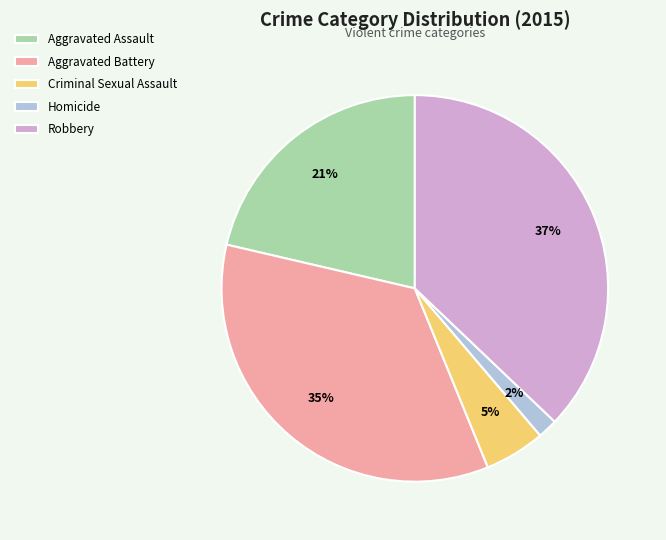

What percentage is the Criminal Sexual Assault slice, to the nearest percent?

5%